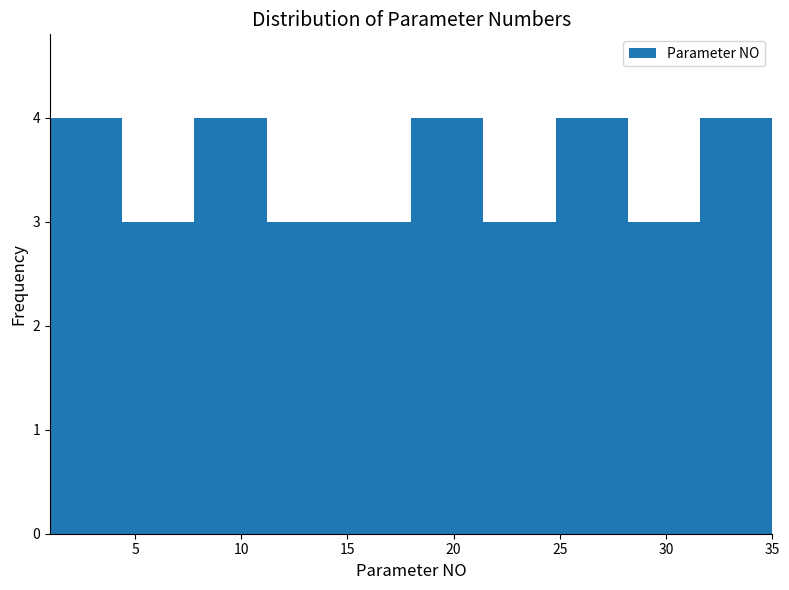

Reading left to right, transcribe this chart: for each bar, give the range it covers on the x-axis and its height. Neither the bar edges nor the heights are printed on the chart, so give them approximately, as read against the axes.

1.0 to 4.4: 4
4.4 to 7.8: 3
7.8 to 11.2: 4
11.2 to 14.6: 3
14.6 to 18.0: 3
18.0 to 21.4: 4
21.4 to 24.8: 3
24.8 to 28.2: 4
28.2 to 31.6: 3
31.6 to 35.0: 4